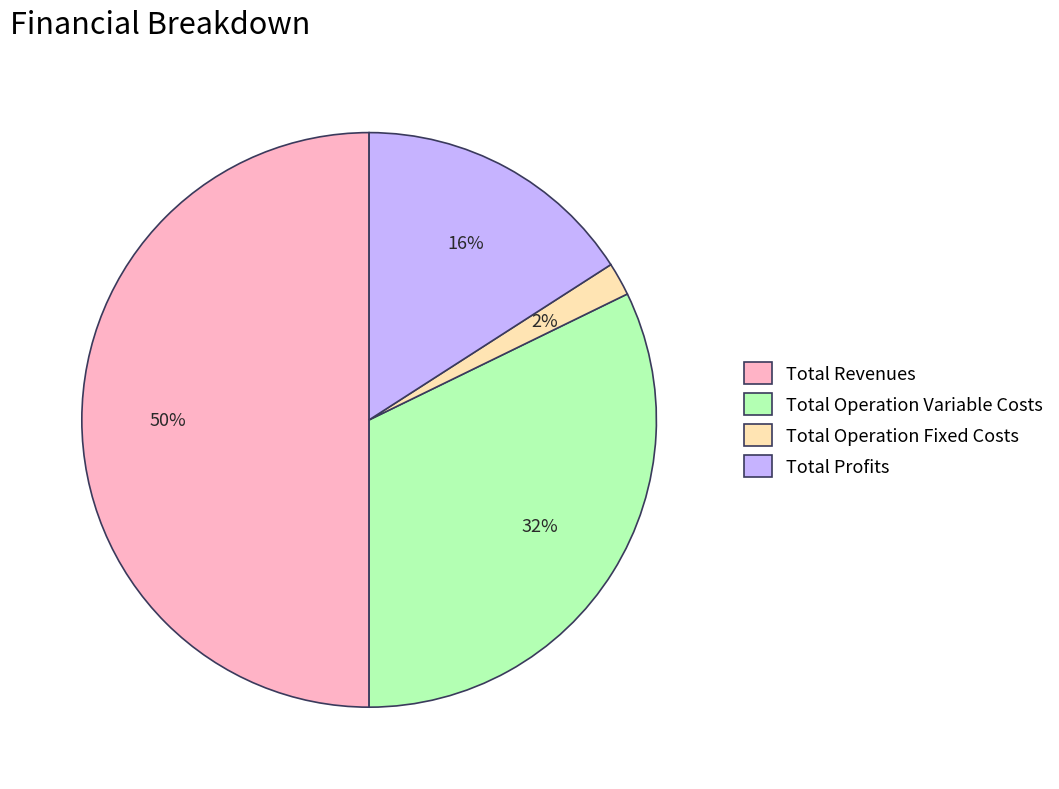

To the nearest percent, what is the average slice percentage?

25%